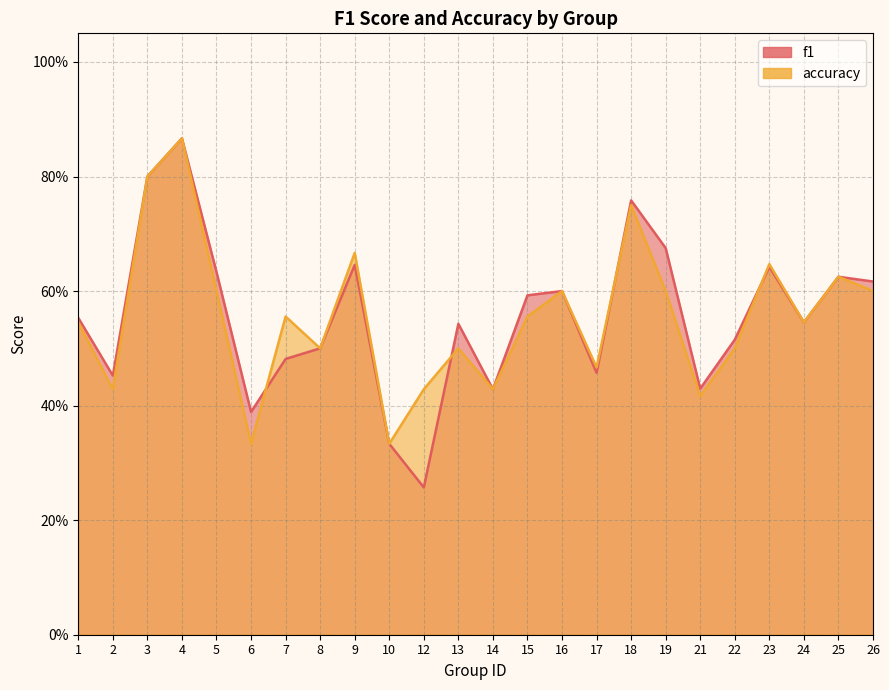

Which series changed the most between 12 and 18?

f1